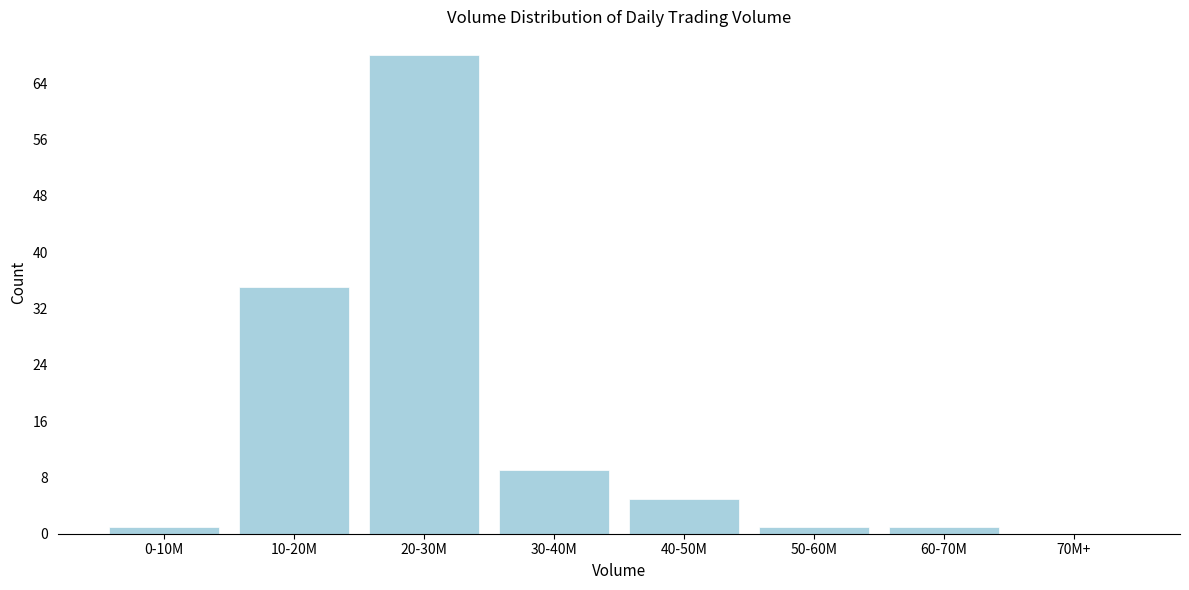

Reading left to right, transcribe all the data shown in this chart.

0-10M=1	10-20M=35	20-30M=68	30-40M=9	40-50M=5	50-60M=1	60-70M=1	70M+=0